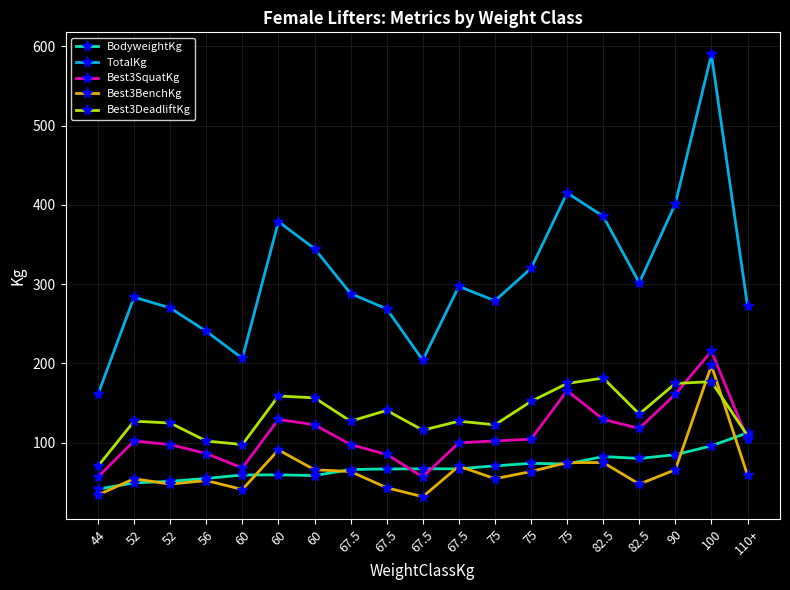

How many categories are shown in the chart?

19